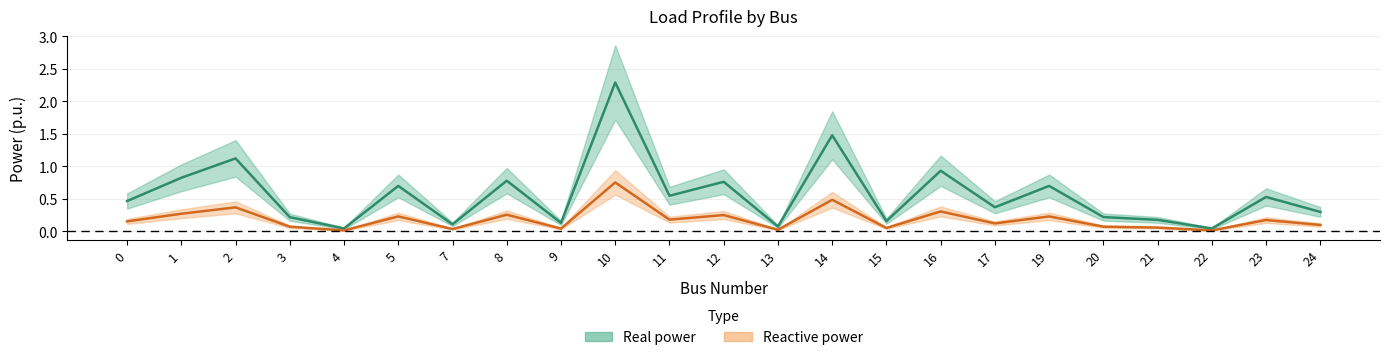

Reading right to left, extract all data points from this chart.

real: 24=0.3	23=0.5	22=0.0	21=0.2	20=0.2	19=0.7	17=0.4	16=0.9	15=0.2	14=1.5	13=0.1	12=0.8	11=0.5	10=2.3	9=0.1	8=0.8	7=0.1	5=0.7	4=0.0	3=0.2	2=1.1	1=0.8	0=0.5
reactive: 24=0.1	23=0.2	22=0.0	21=0.1	20=0.1	19=0.2	17=0.1	16=0.3	15=0.1	14=0.5	13=0.0	12=0.3	11=0.2	10=0.8	9=0.0	8=0.3	7=0.0	5=0.2	4=0.0	3=0.1	2=0.4	1=0.3	0=0.2